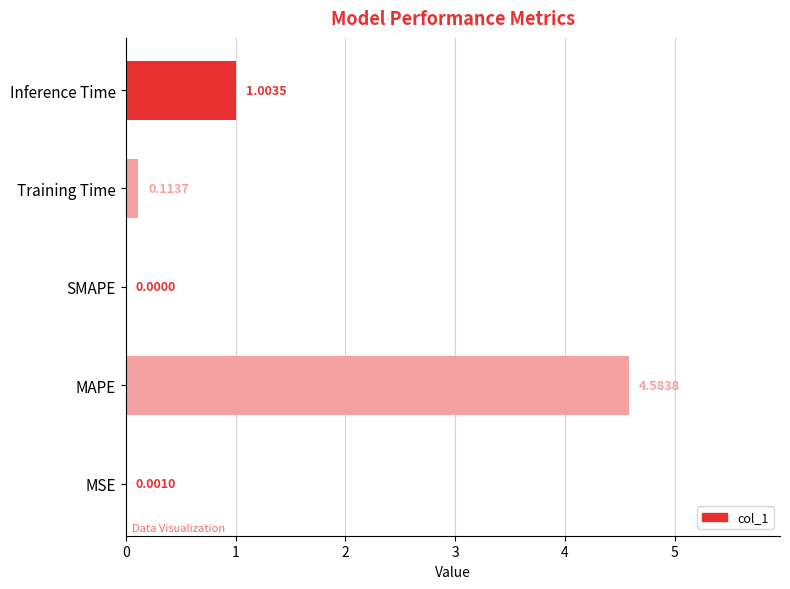

Where is the data nearest to the value 2?

Inference Time